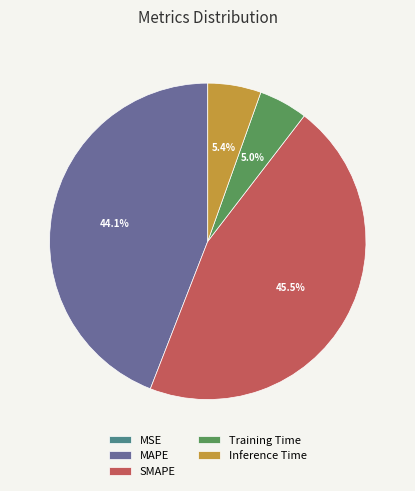

What portion of the pie excludes SMAPE?

54.5%